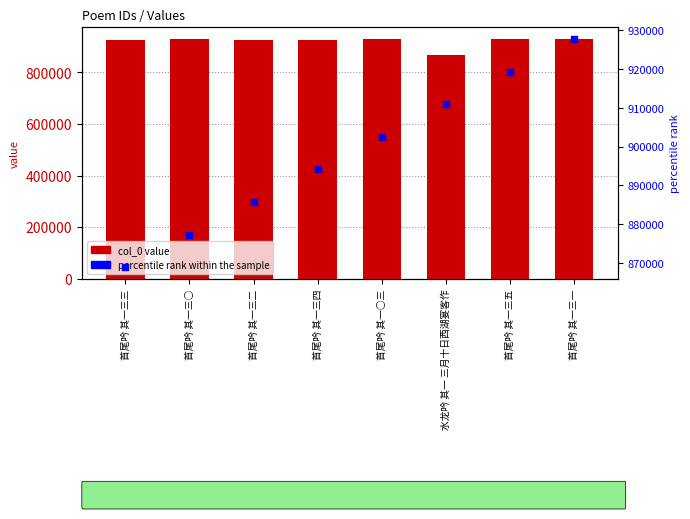

At how many categories does at least one series exceed 905610?

8